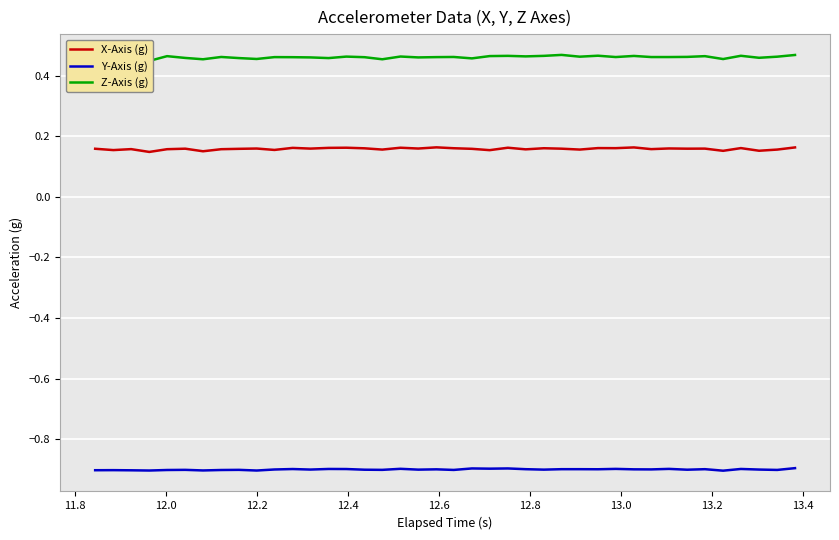

What is the greatest value displayed?

0.5